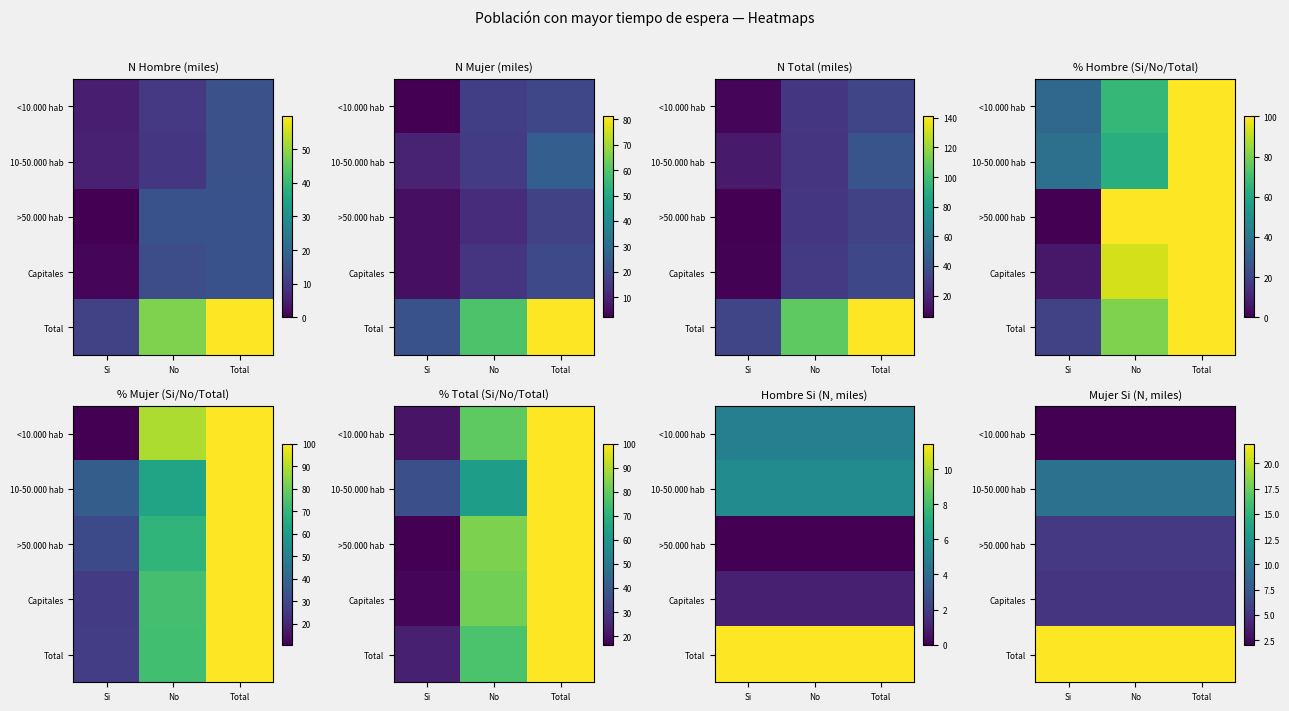

List the series in order of their peak value, lowest first.

<10.000 hab, Capitales, >50.000 hab, 10-50.000 hab, Total